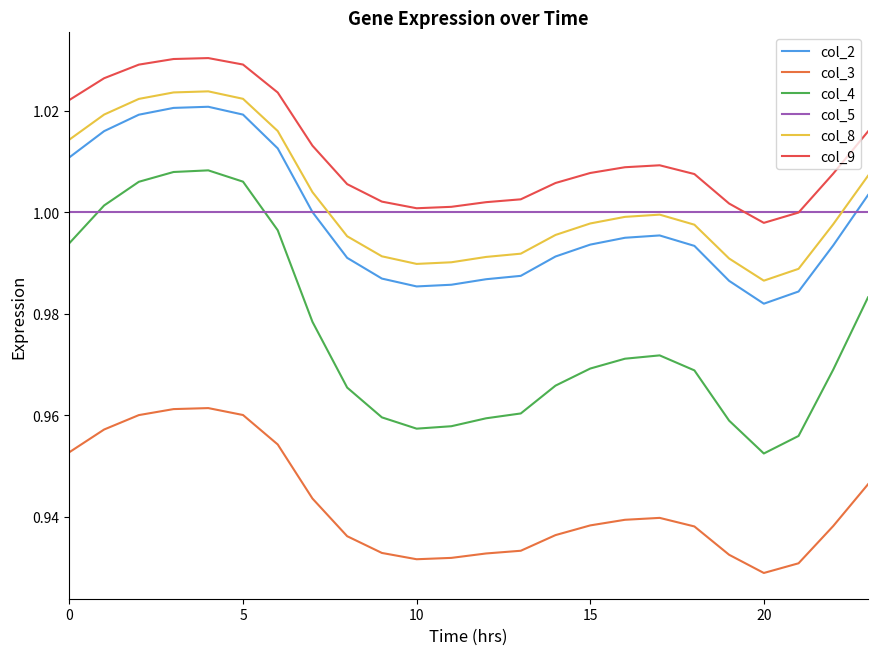

Which series has the largest total across all categories?

col_9